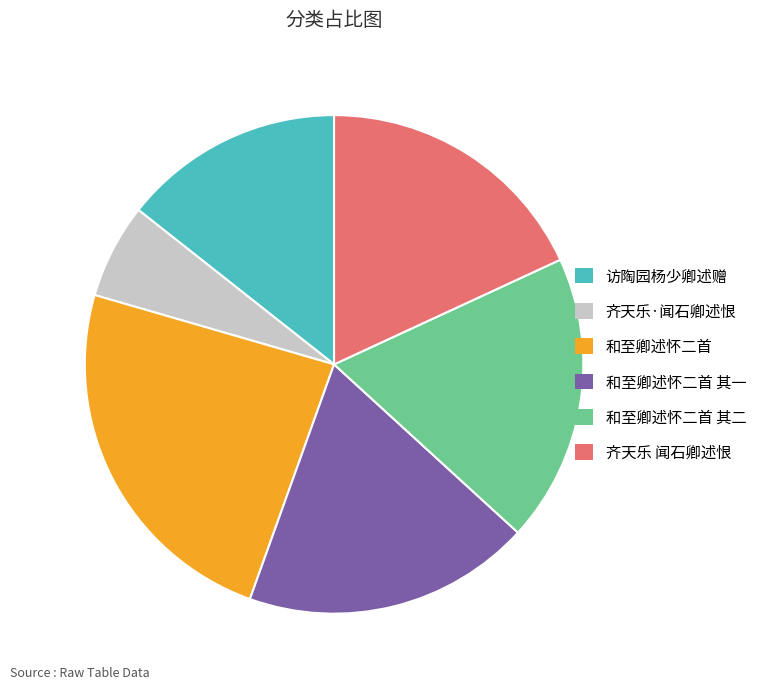

What is the ratio of the value at 齐天乐·闻石卿述恨 to the value at 和至卿述怀二首?

0.3